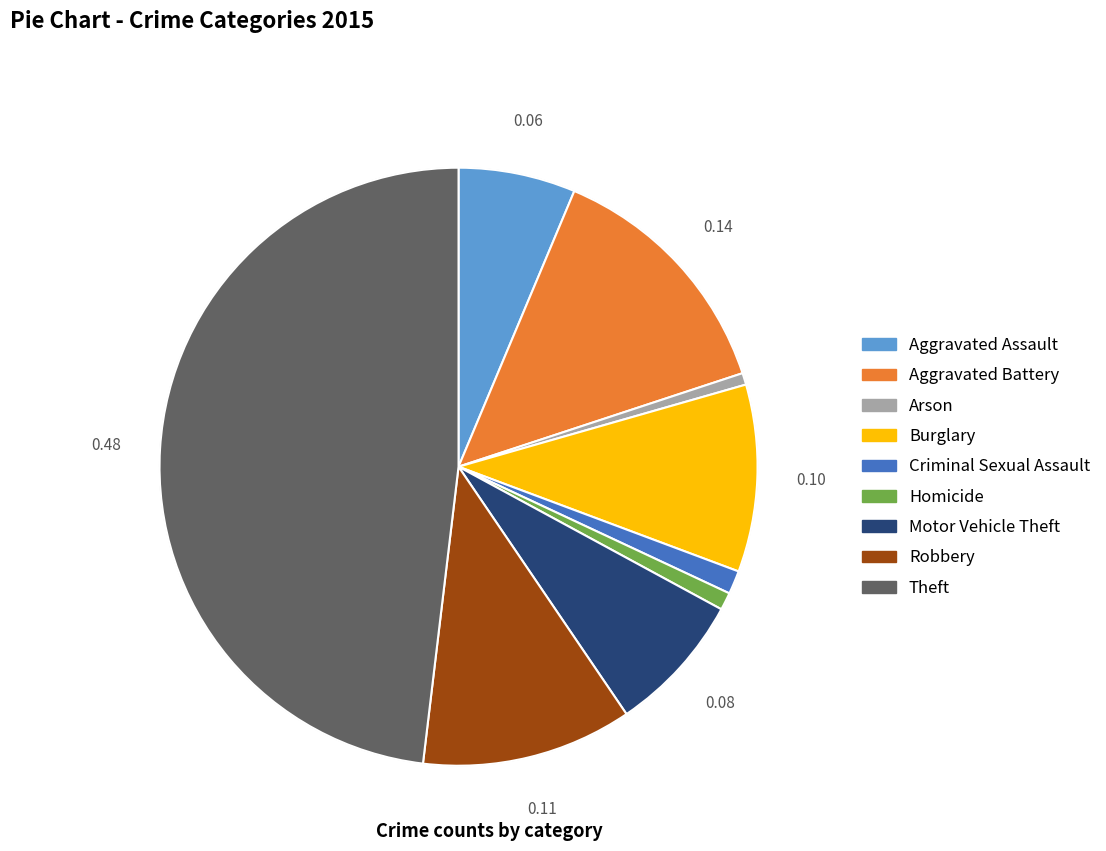

Does Aggravated Assault account for over 50% of the chart?

No